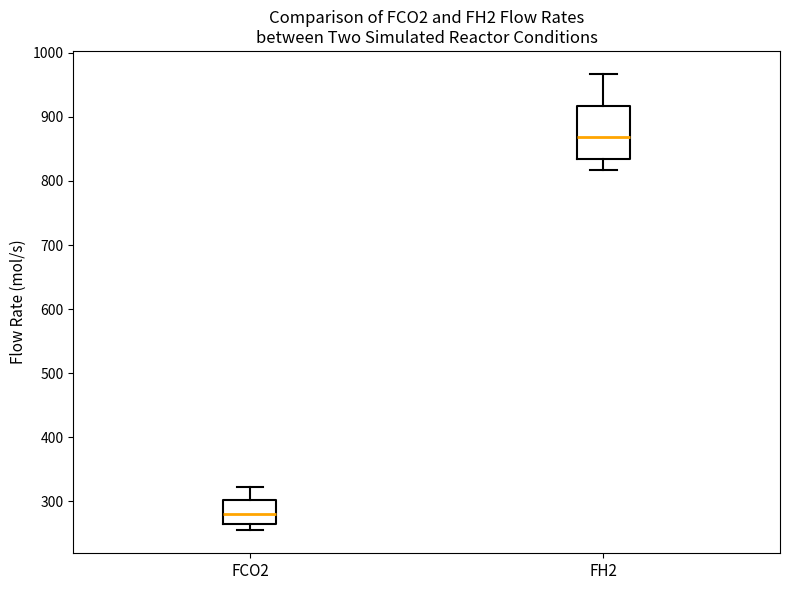

Which box has the lowest median line?

FCO2